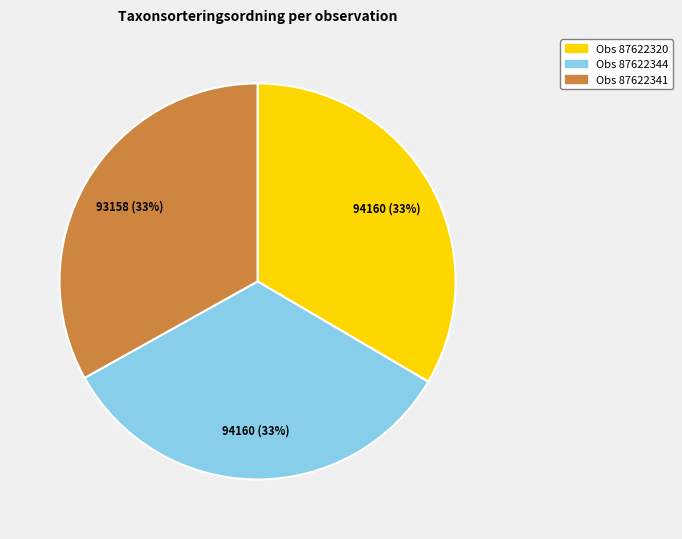

Does any single category account for the majority?

No